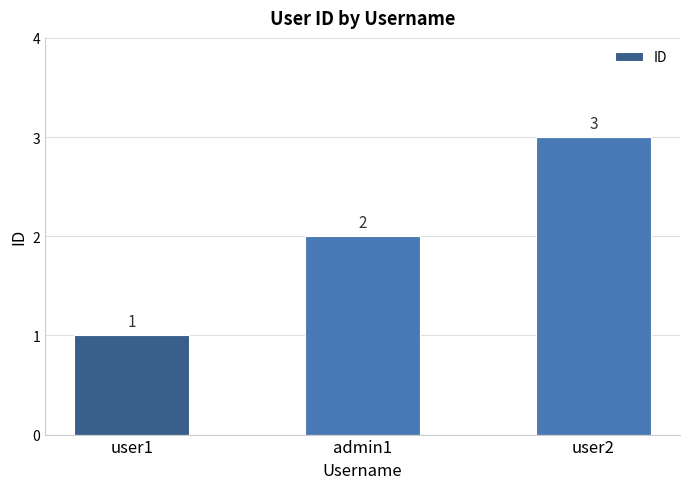

Is it true that the value at user2 is 3?

True